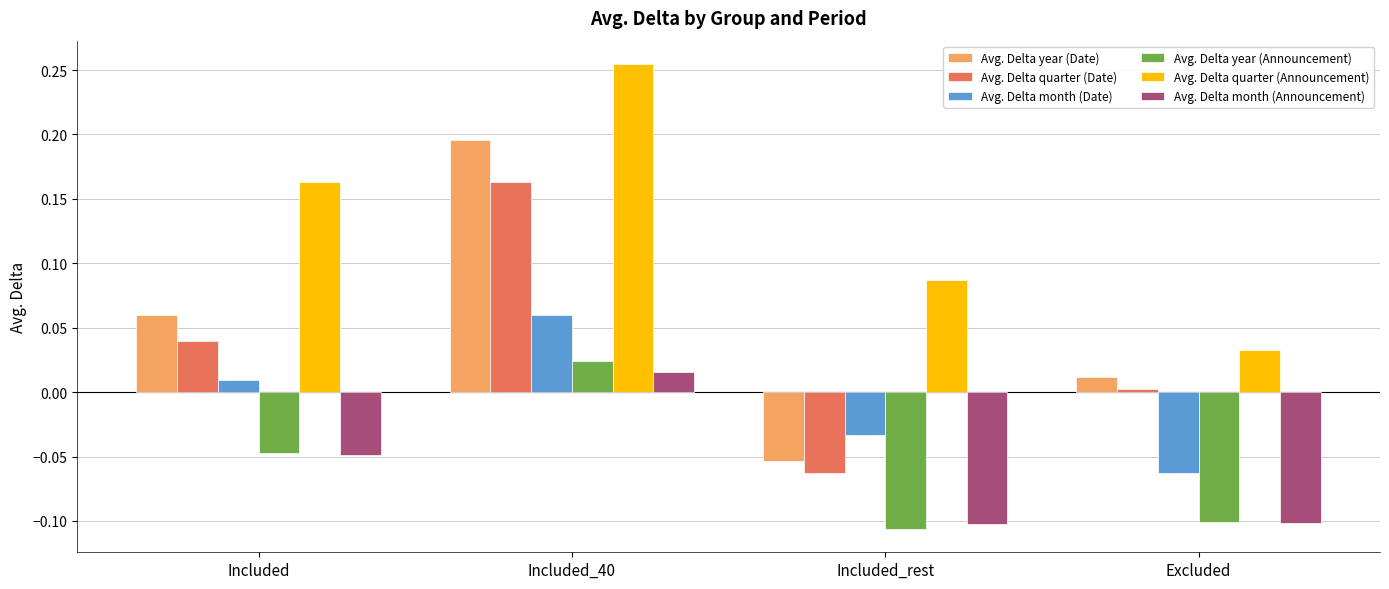

Which series has the widest spread of values?

Avg. Delta year (Date)